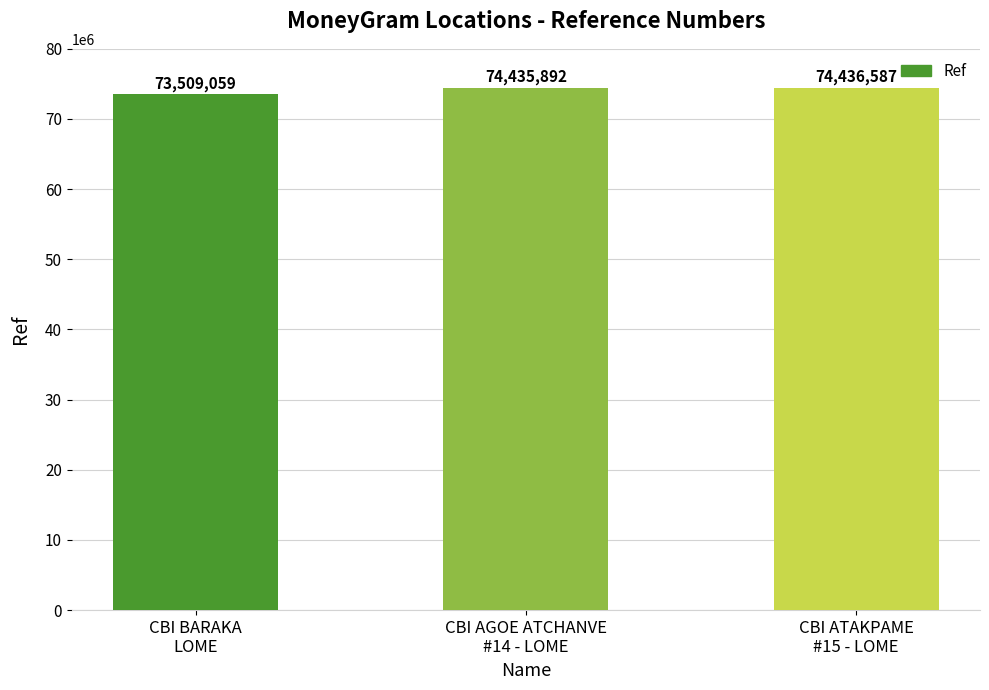

What is the difference between the values at CBI BARAKA
LOME and CBI ATAKPAME
#15 - LOME?

927528